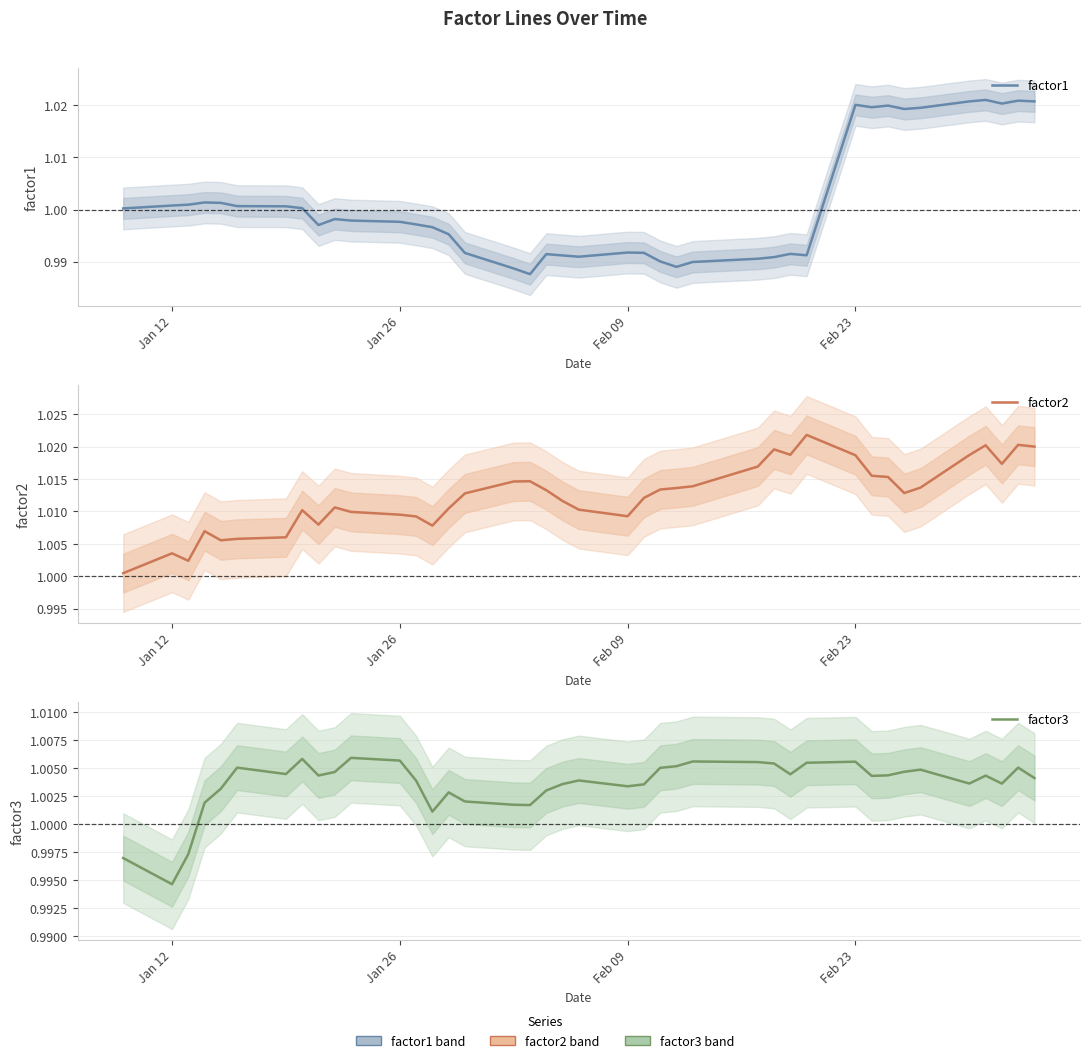

The value of factor2 at Jan 12 is 1.0. True or false?

True